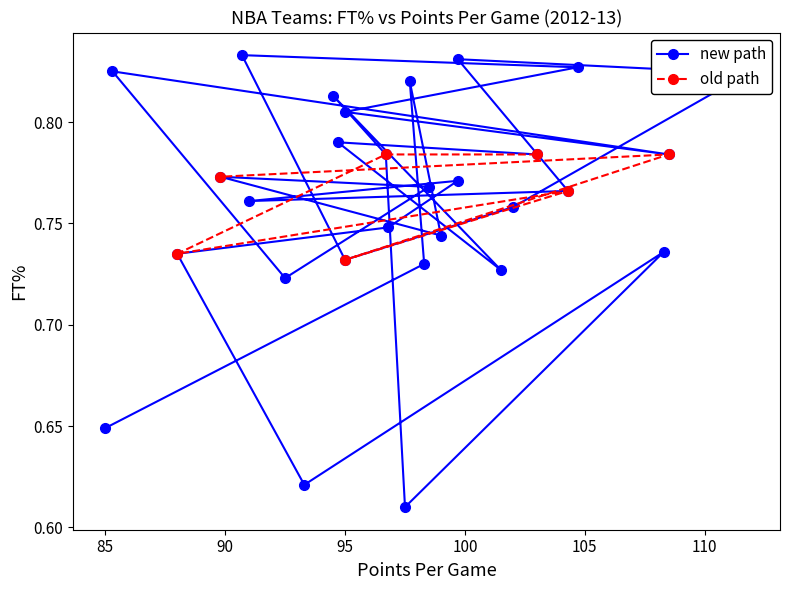

How many old path values are between 0 and 1?

7